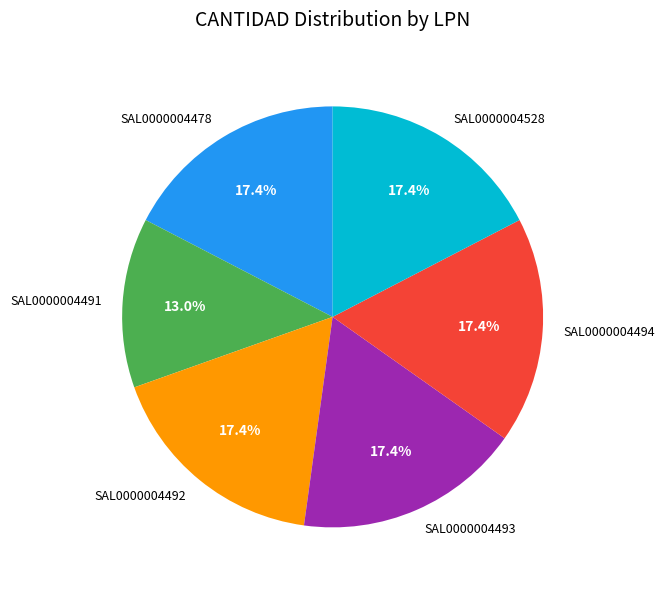

Count the number of slices in the pie.

6